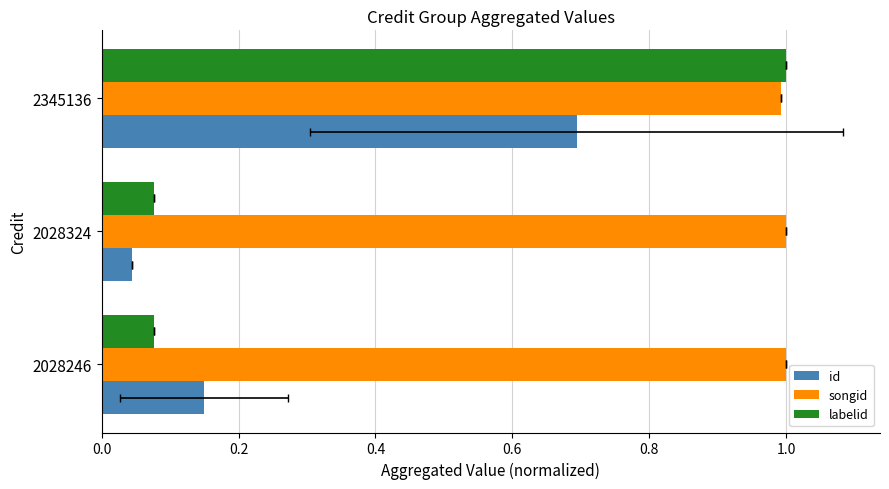

How many categories are shown in the chart?

3